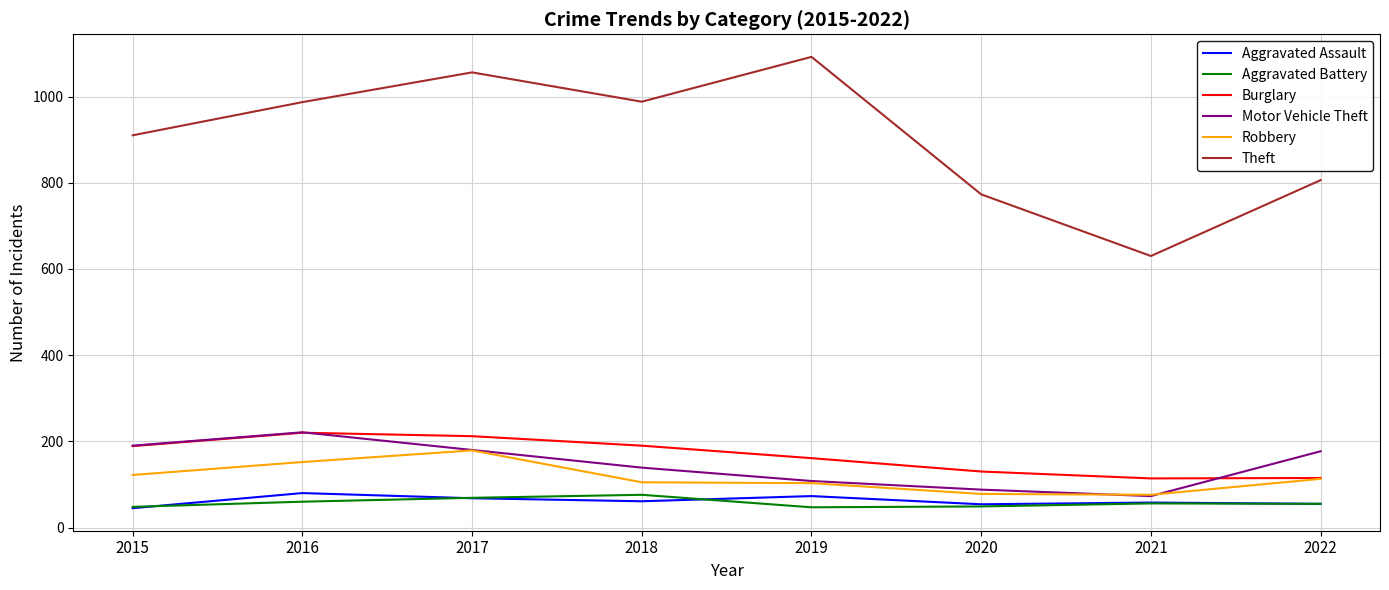

True or false: Burglary has more than 1 points higher than both neighbors.

False